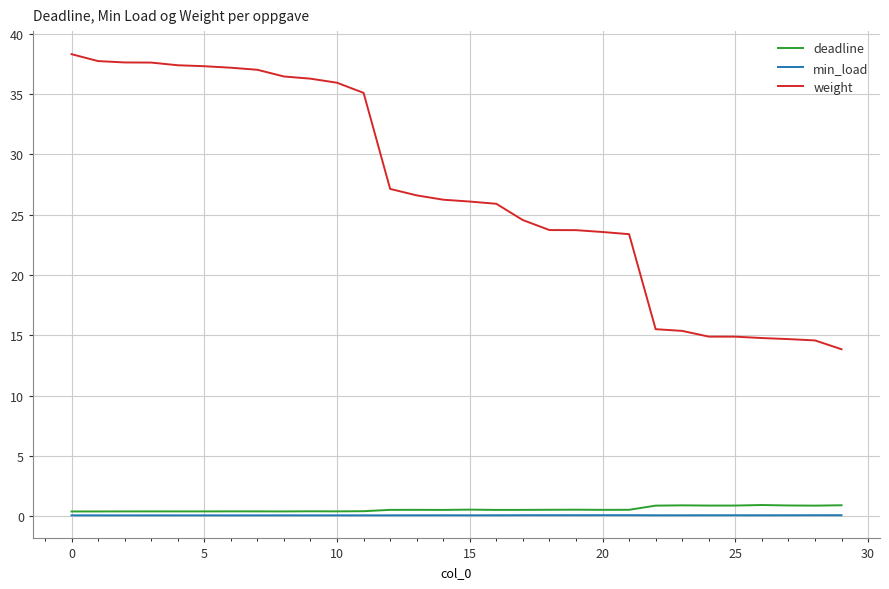

Rank the series by their maximum value, from lowest to highest.

min_load, deadline, weight